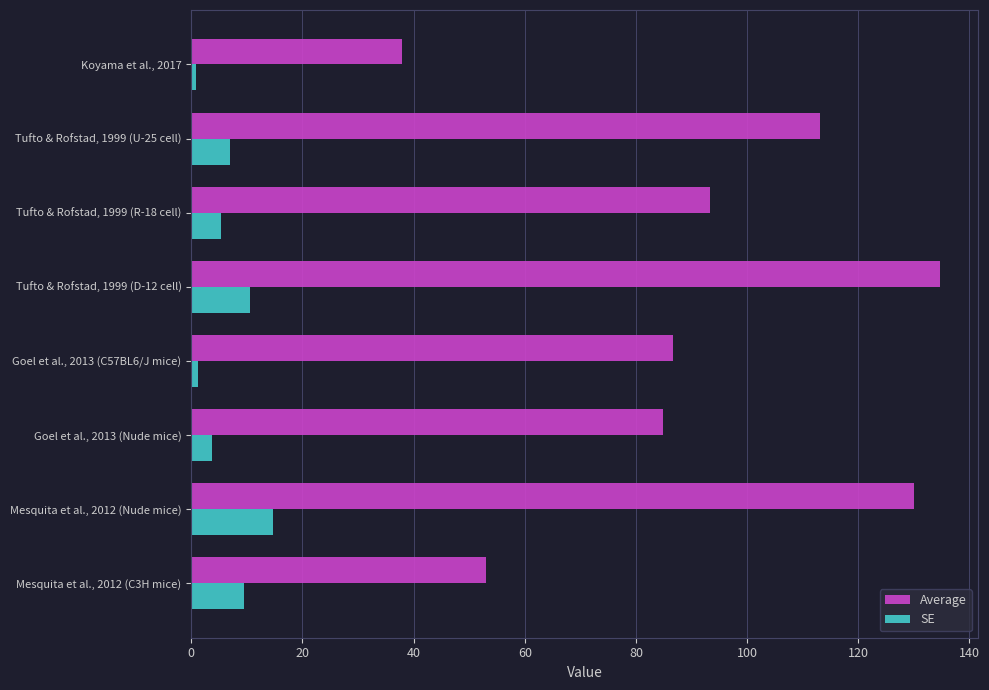

What is the minimum value for Average?

37.9